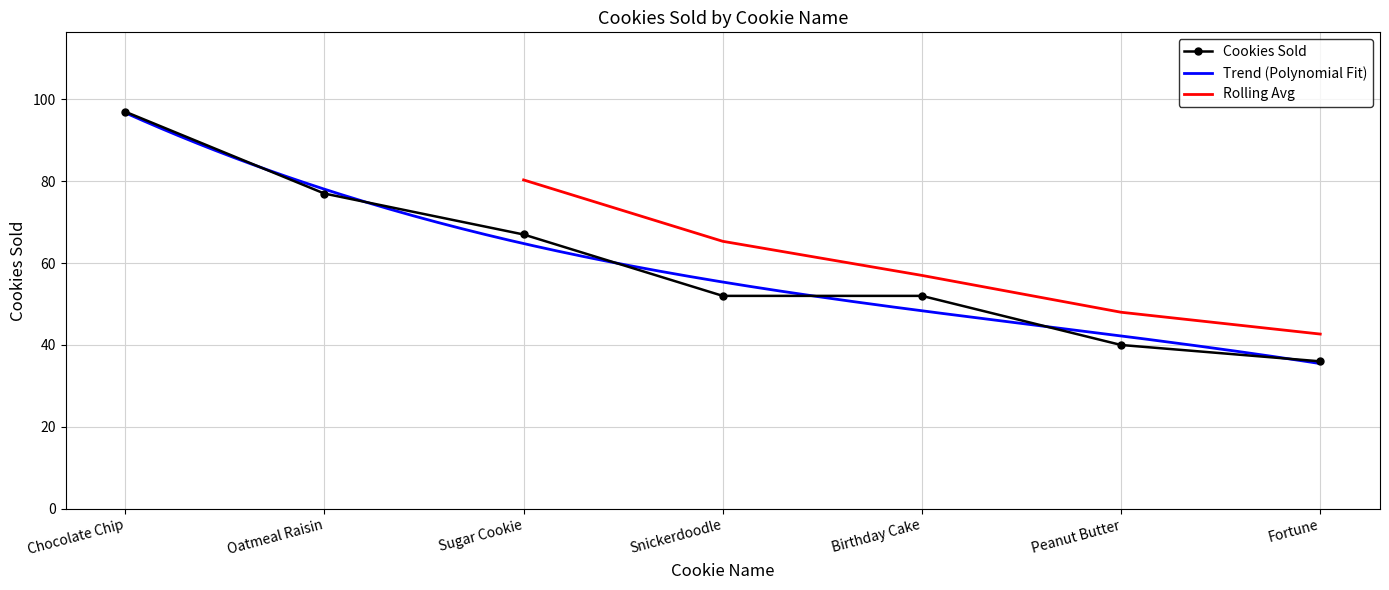

What is the greatest value displayed?

97